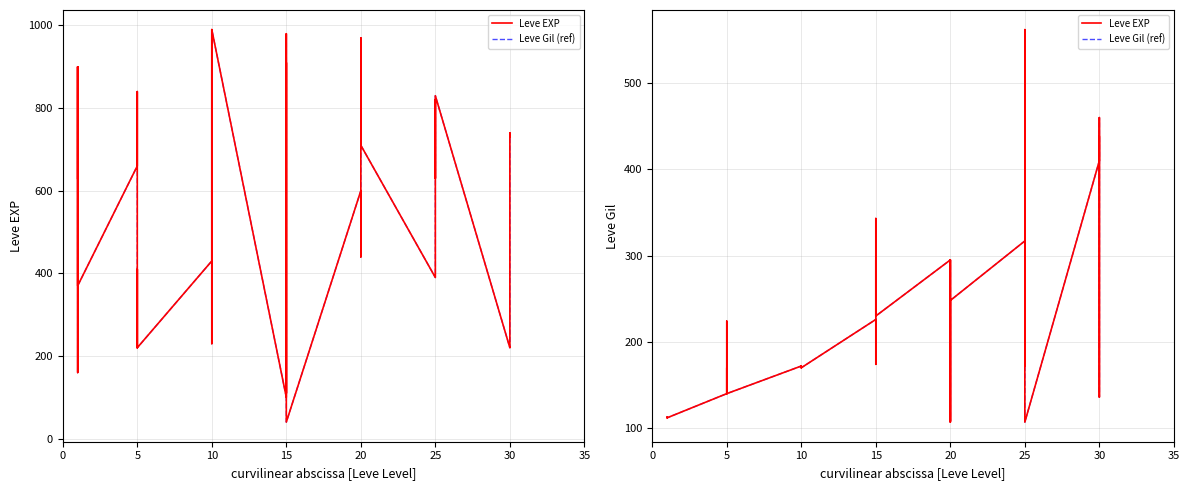

How many distinct data groups are displayed?

2